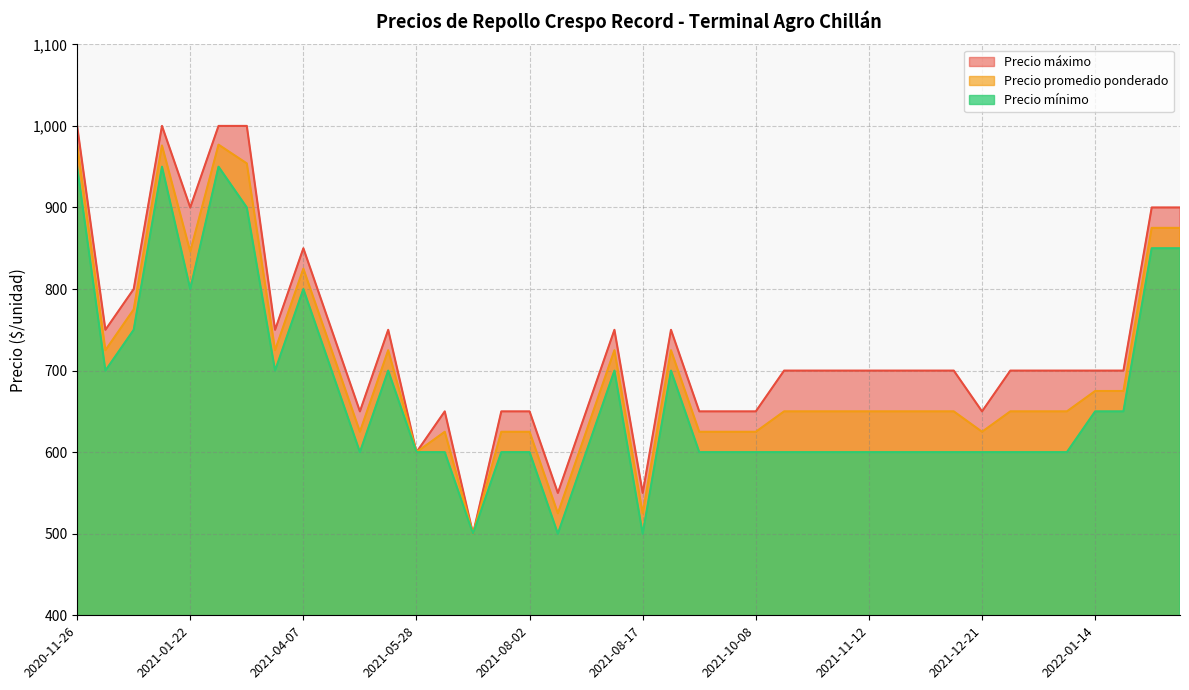

Rank the series by their average value, from highest to lowest.

Precio máximo, Precio promedio ponderado, Precio mínimo